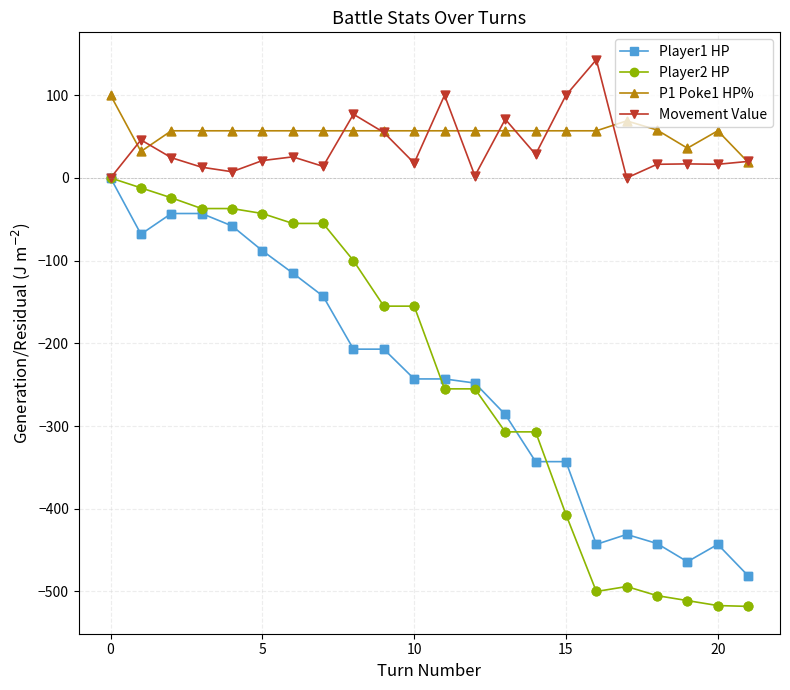

Which series has the largest range (max minus min)?

Player2 HP